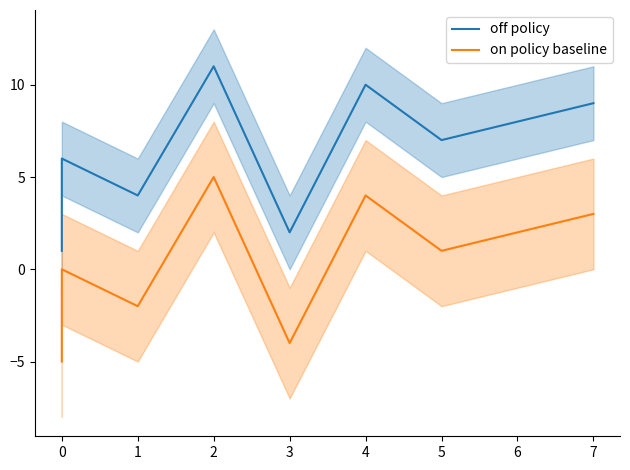

What is the smallest value displayed?

-5